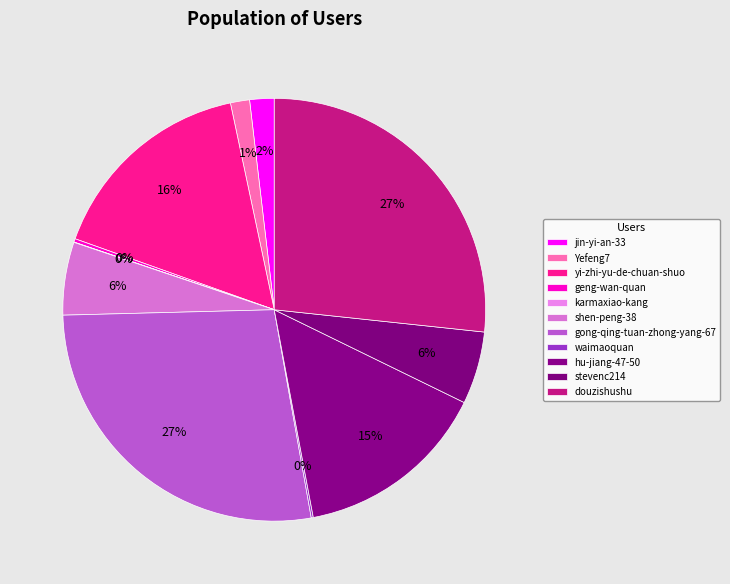

Does waimaoquan represent more than half of the total?

No